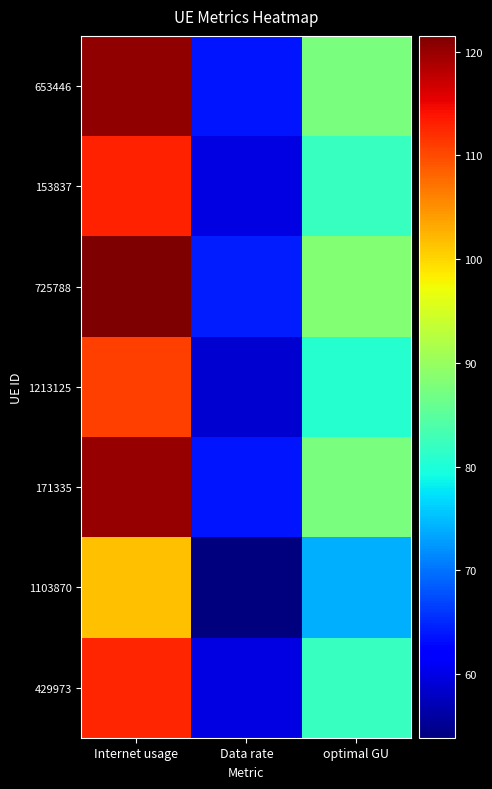

Reading left to right, extract all data points from this chart.

653446: Internet usage=120.2	Data rate=63.7	optimal GU=87.5
153837: Internet usage=112.8	Data rate=59.8	optimal GU=82.1
725788: Internet usage=121.5	Data rate=64.4	optimal GU=88.5
1213125: Internet usage=110.9	Data rate=58.8	optimal GU=80.7
171335: Internet usage=120.2	Data rate=63.7	optimal GU=87.5
1103870: Internet usage=101.7	Data rate=53.9	optimal GU=74.0
429973: Internet usage=112.7	Data rate=59.7	optimal GU=82.1